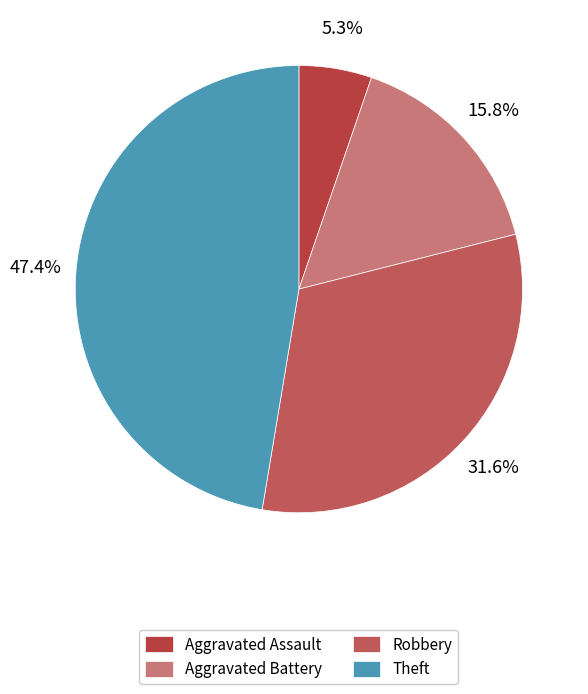

How many slices are in this pie chart?

4